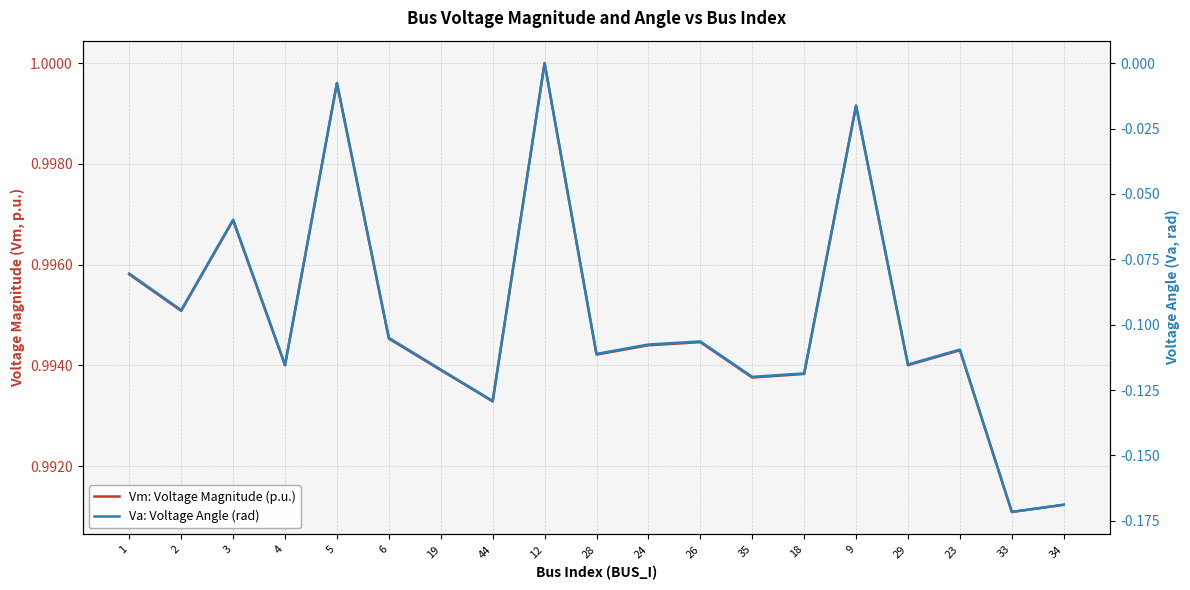

In Vm: Voltage Magnitude (p.u.), how many points are higher than both neighbors (excluding endpoints)?

6